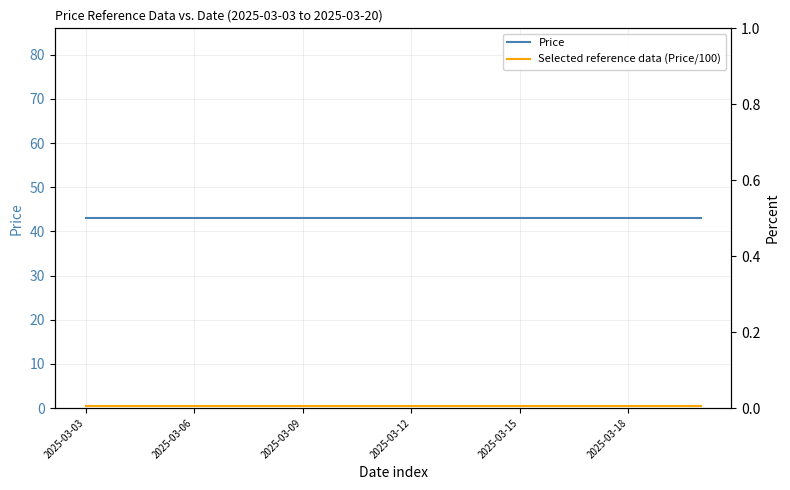

What is the sum of the Selected reference data (Price/100) values at 16 and 9?

0.9